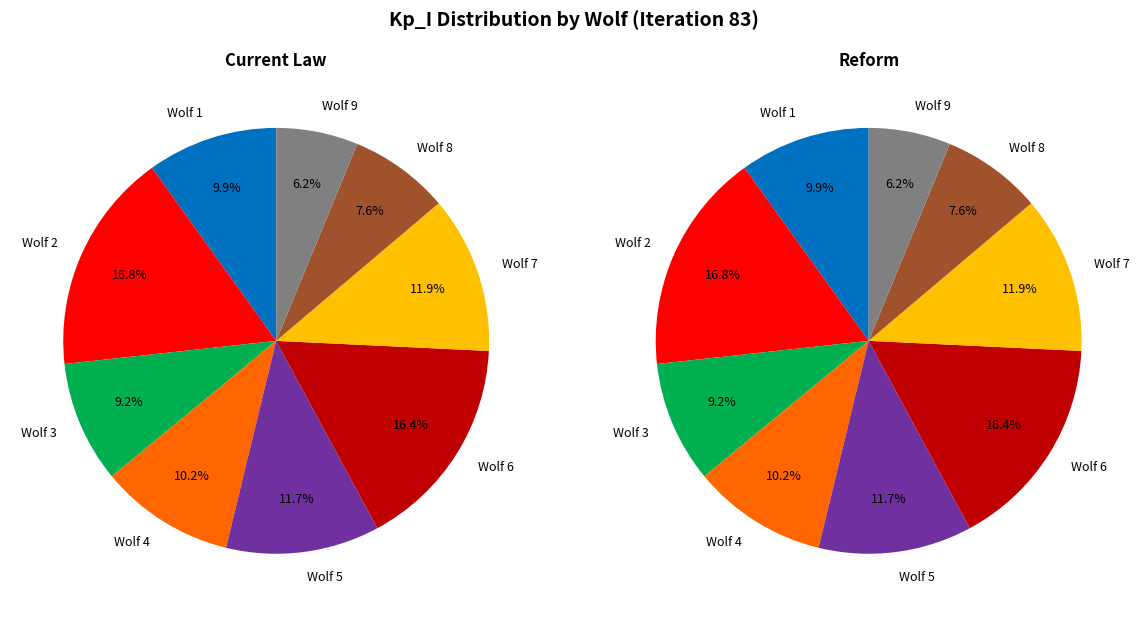

Rank the categories by value from lowest to highest.

Wolf 9, Wolf 8, Wolf 3, Wolf 1, Wolf 4, Wolf 5, Wolf 7, Wolf 6, Wolf 2